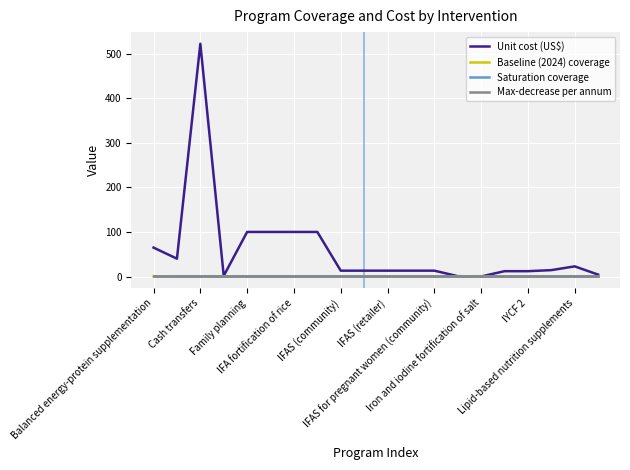

What is the difference between the second highest and second lowest values in the Baseline (2024) coverage series?

0.5